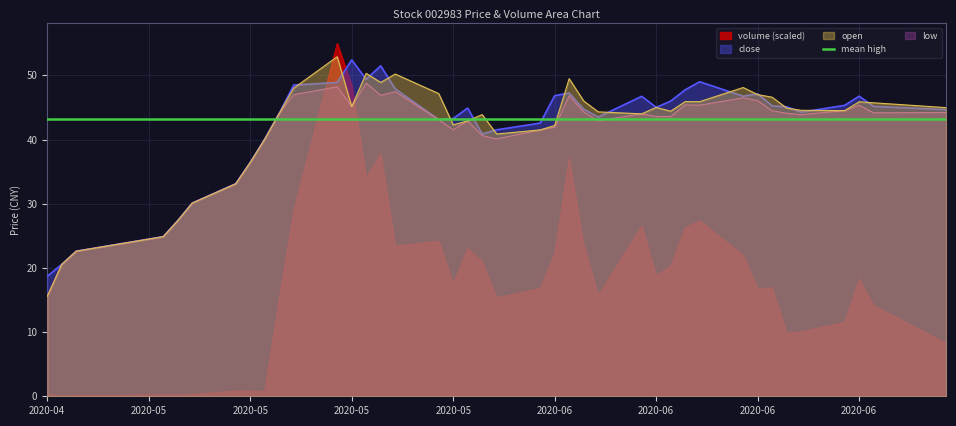

What is the approximate value of volume_scaled at 2020-06-10?

20.3